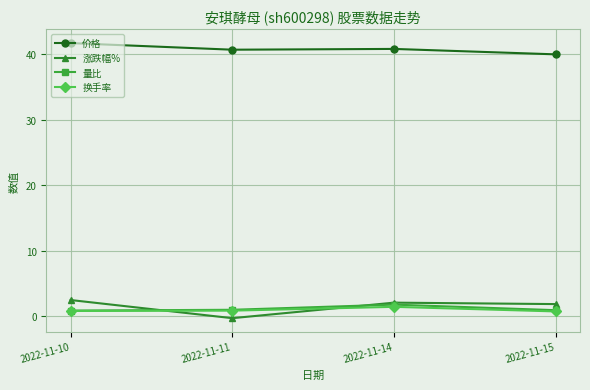

True or false: 换手率 has a value of 1.4 at 2022-11-14.

True